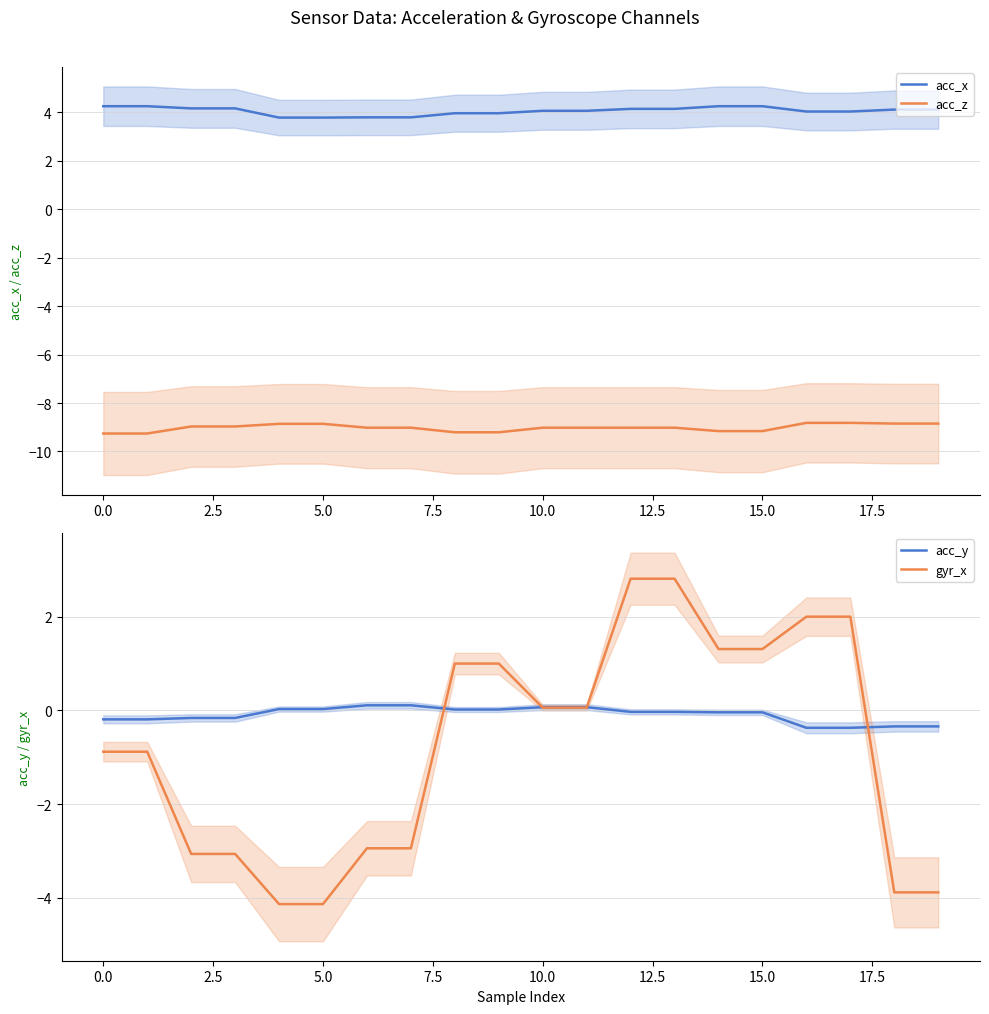

True or false: acc_x and acc_z cross at least once.

False